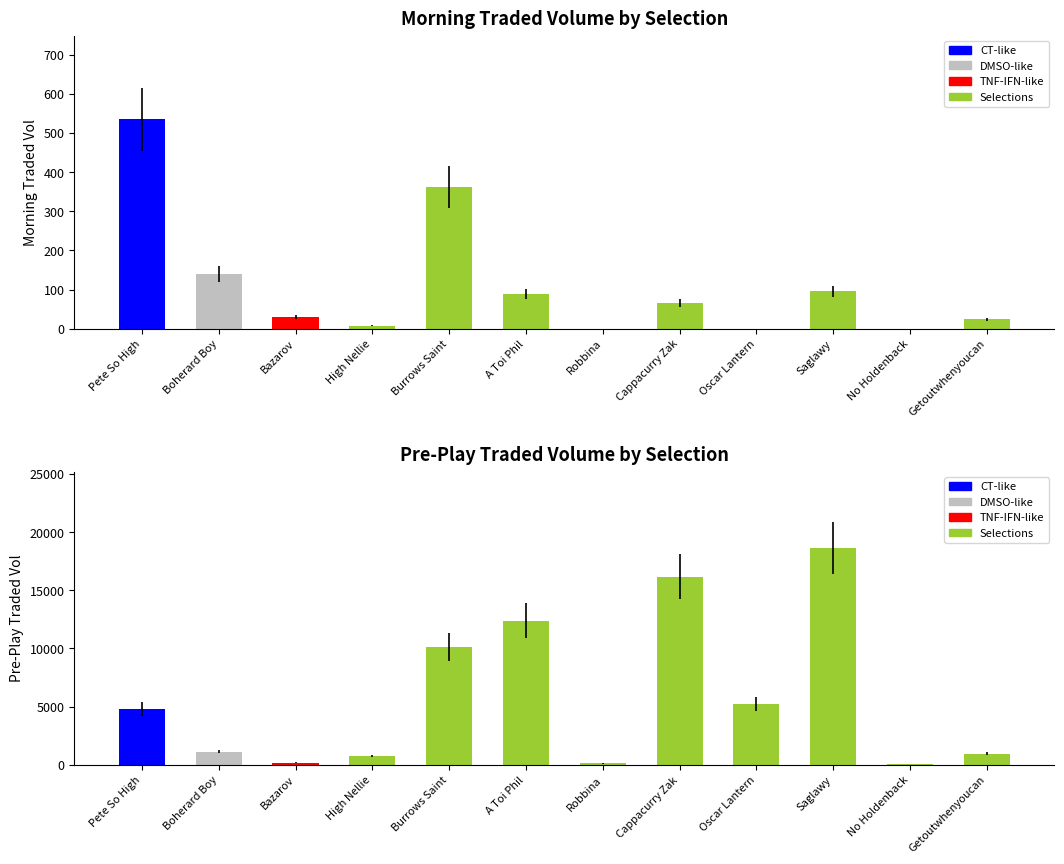

The value of MORNINGTRADEDVOL at No Holdenback is 212.9. True or false?

False